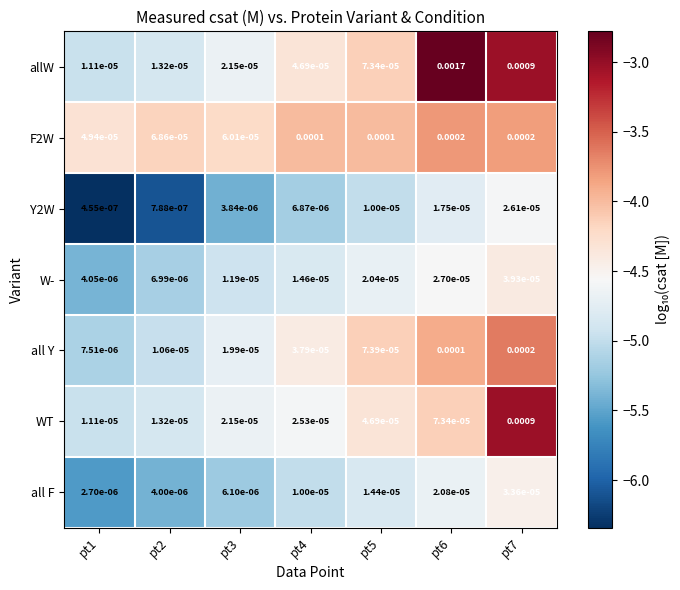

Which series has the widest spread of values?

allW